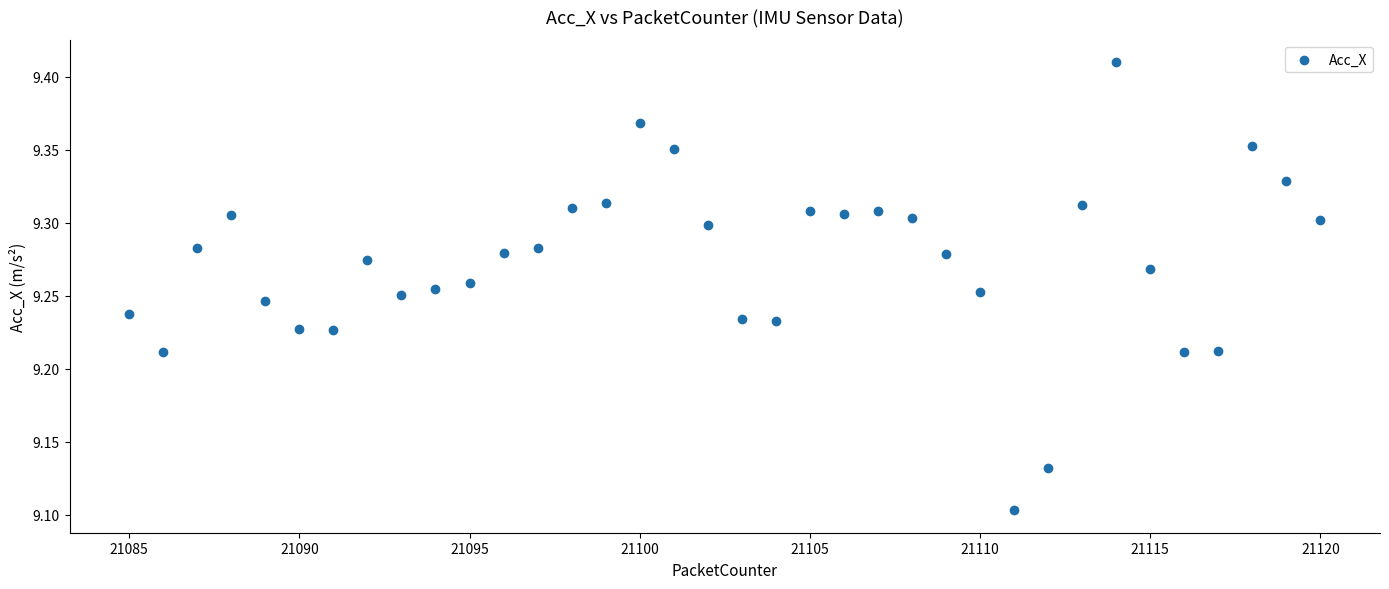

What is the range of X values (max minus min)?

35.0